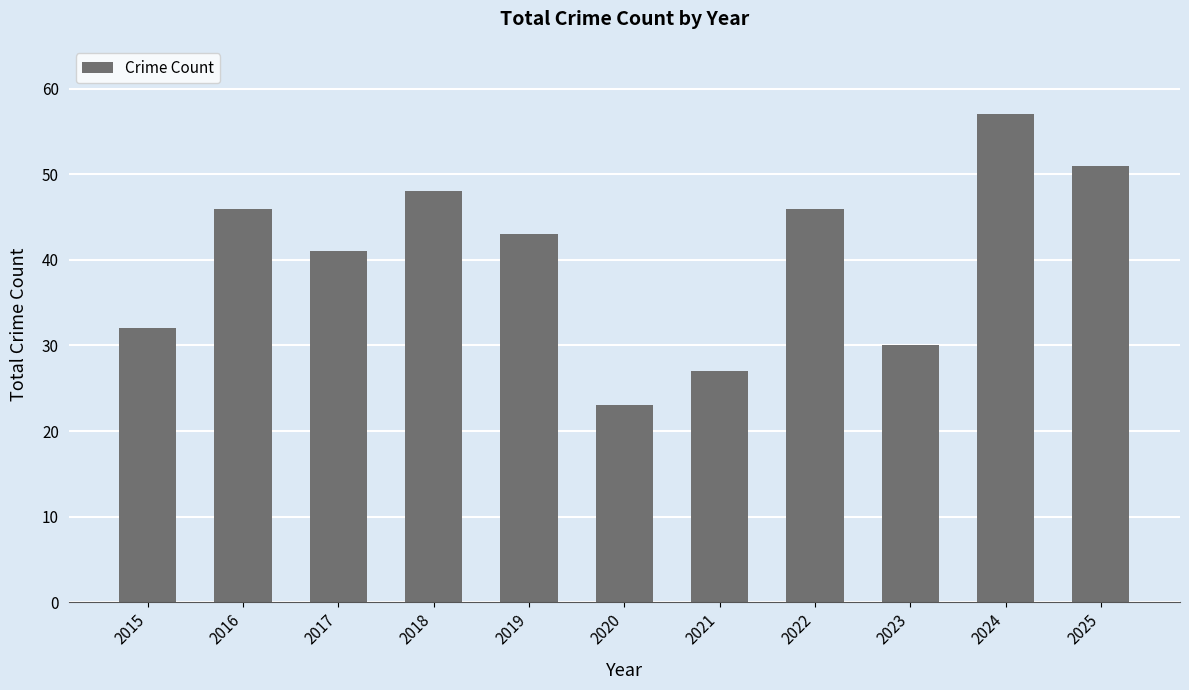

What is the difference between the maximum and minimum values?

34